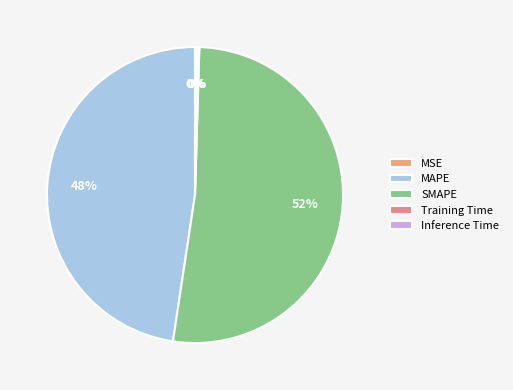

To the nearest percent, what portion does MAPE represent?

48%